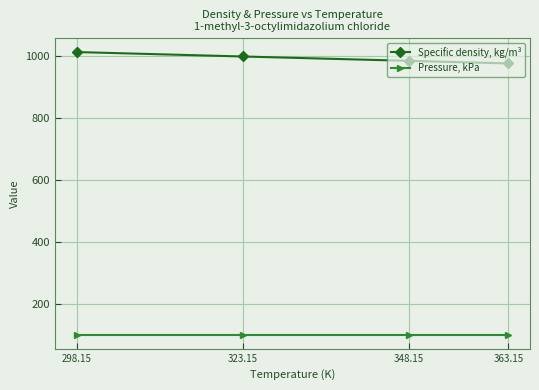

What are all the series names shown in the legend?

Specific density, kg/m³, Pressure, kPa